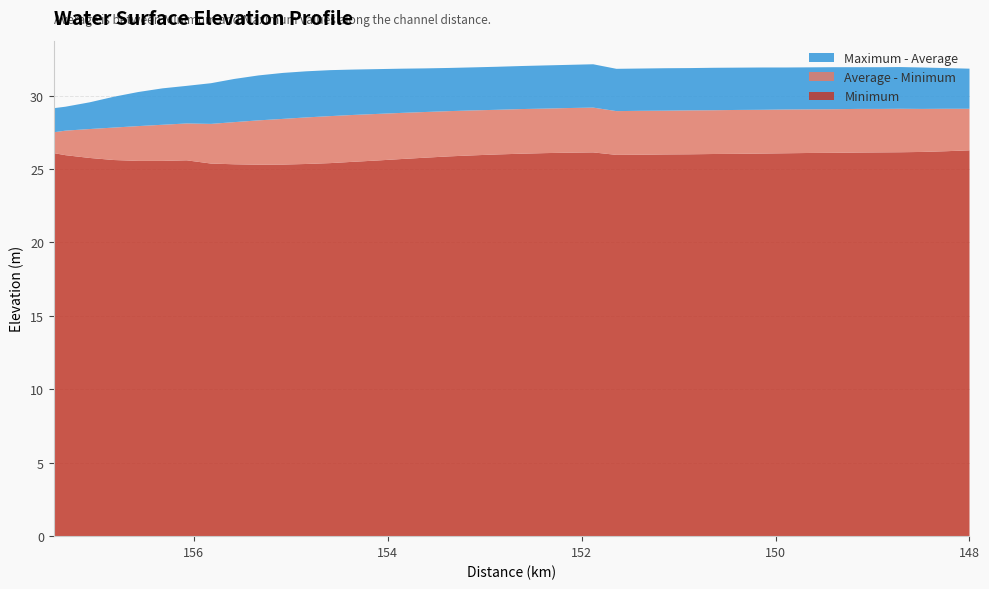

Reading left to right, transcribe all the data shown in this chart.

Minimum: 157.44=26.1	157.32=25.9	157.07=25.8	156.82=25.6	156.57=25.6	156.32=25.6	156.07=25.6	155.82=25.4	155.58=25.3	155.33=25.3	155.08=25.3	154.84=25.3	154.59=25.4	154.35=25.5	154.1=25.6	153.85=25.7	153.61=25.8	153.36=25.9	153.11=25.9	152.87=26.0	152.62=26.0	152.38=26.1	152.13=26.1	151.88=26.1	151.64=26.0	151.39=26.0	151.14=26.0	150.89=26.0	150.64=26.0	150.39=26.0	150.14=26.1	149.9=26.1	149.65=26.1	149.4=26.1	149.15=26.1	148.92=26.1	148.71=26.1	148.49=26.2	148.24=26.2	148.0=26.3
Average: 157.44=27.5	157.32=27.6	157.07=27.7	156.82=27.8	156.57=27.9	156.32=28.0	156.07=28.1	155.82=28.1	155.58=28.2	155.33=28.3	155.08=28.4	154.84=28.5	154.59=28.6	154.35=28.7	154.1=28.8	153.85=28.8	153.61=28.9	153.36=28.9	153.11=29.0	152.87=29.0	152.62=29.1	152.38=29.1	152.13=29.1	151.88=29.2	151.64=28.9	151.39=29.0	151.14=29.0	150.89=29.0	150.64=29.0	150.39=29.0	150.14=29.0	149.9=29.1	149.65=29.1	149.4=29.1	149.15=29.1	148.92=29.1	148.71=29.1	148.49=29.1	148.24=29.1	148.0=29.1
Maximum: 157.44=29.1	157.32=29.2	157.07=29.5	156.82=29.9	156.57=30.2	156.32=30.5	156.07=30.7	155.82=30.8	155.58=31.1	155.33=31.4	155.08=31.5	154.84=31.6	154.59=31.7	154.35=31.8	154.1=31.8	153.85=31.8	153.61=31.9	153.36=31.9	153.11=31.9	152.87=32.0	152.62=32.0	152.38=32.0	152.13=32.1	151.88=32.1	151.64=31.8	151.39=31.8	151.14=31.9	150.89=31.9	150.64=31.9	150.39=31.9	150.14=31.9	149.9=31.9	149.65=31.9	149.4=31.9	149.15=31.9	148.92=31.9	148.71=31.9	148.49=31.9	148.24=31.9	148.0=31.8